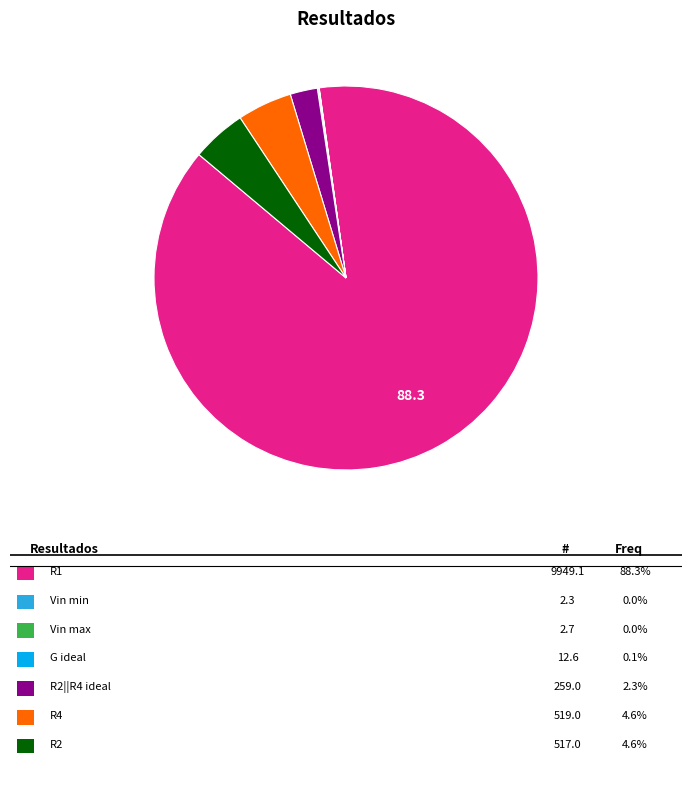

Does any single category account for the majority?

Yes